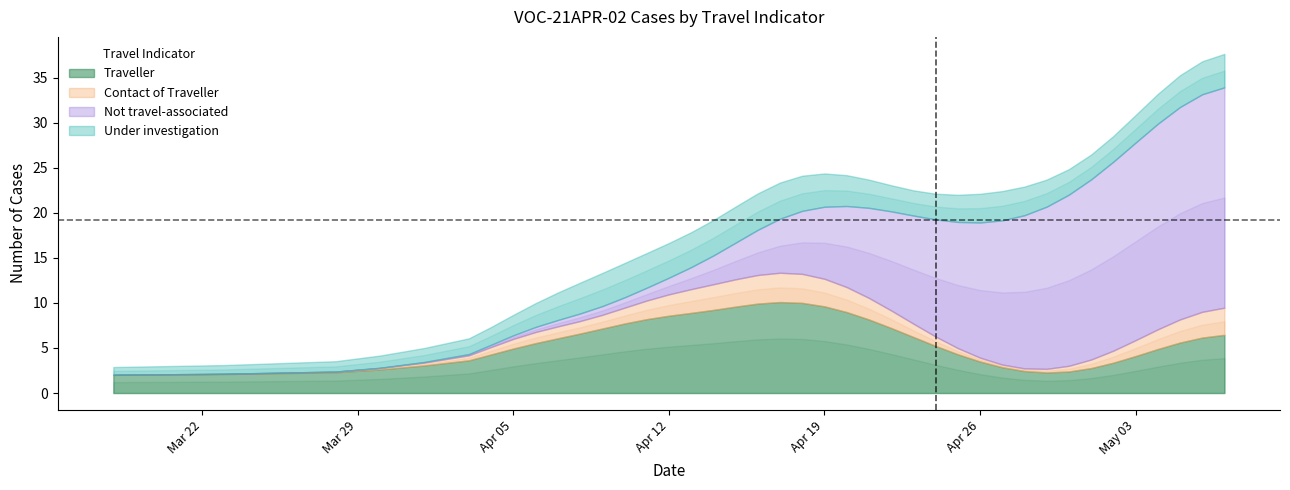

Count the Contact of Traveller values in the range 0 to 3.

34